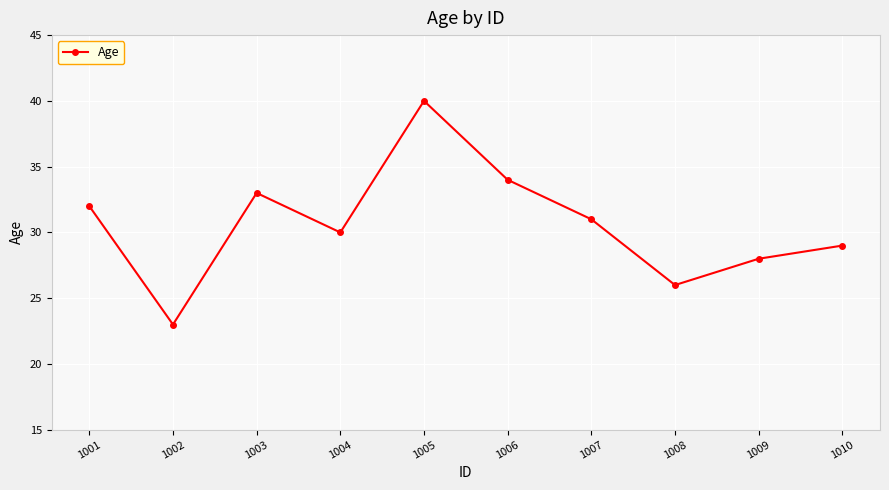

Which has a higher value, 1009 or 1004?

1004